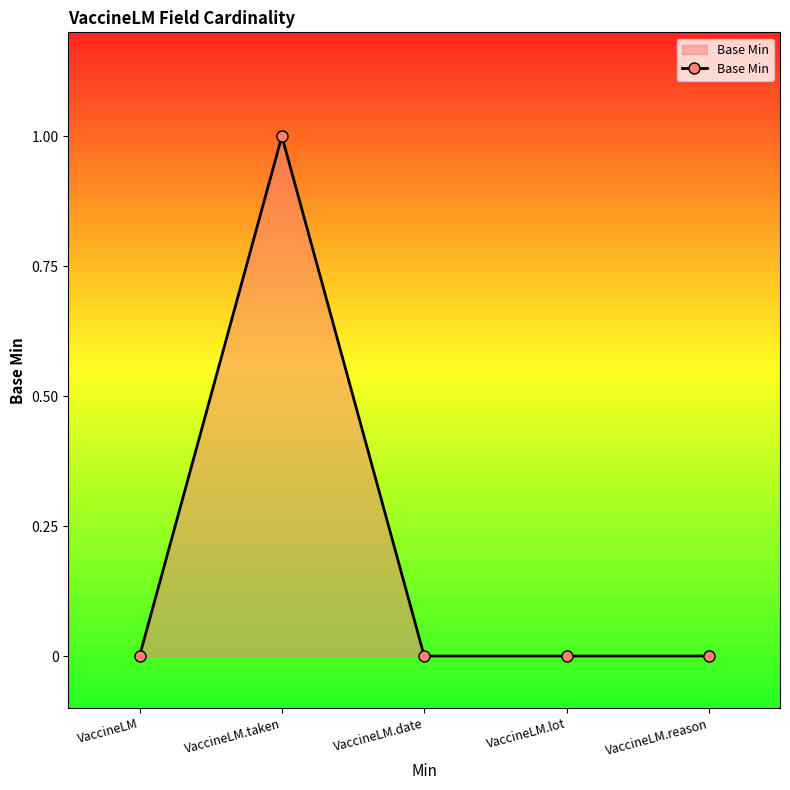

Where is the first local maximum?

VaccineLM.taken